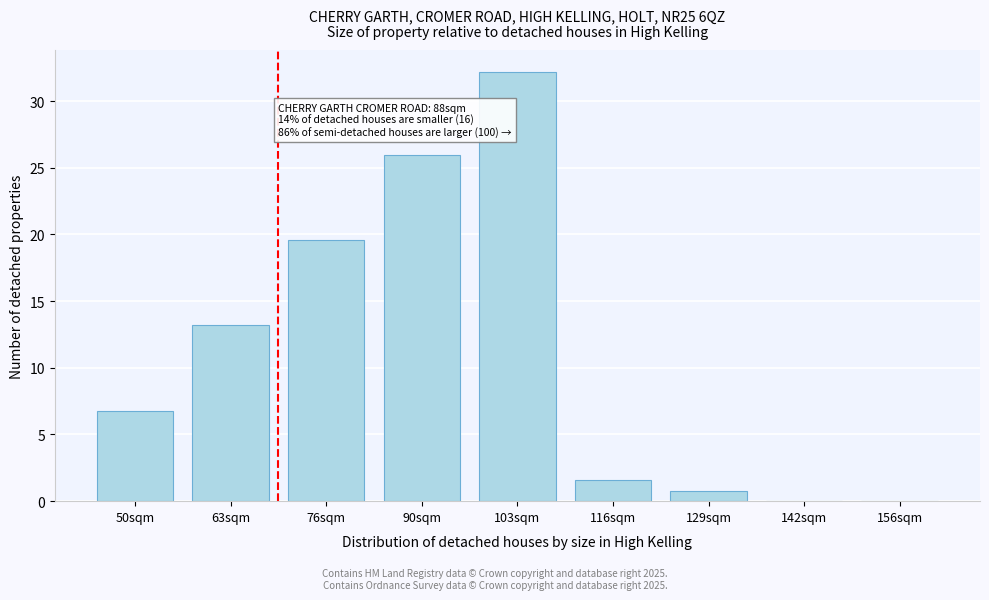

Where does the data first go above 6?

50sqm